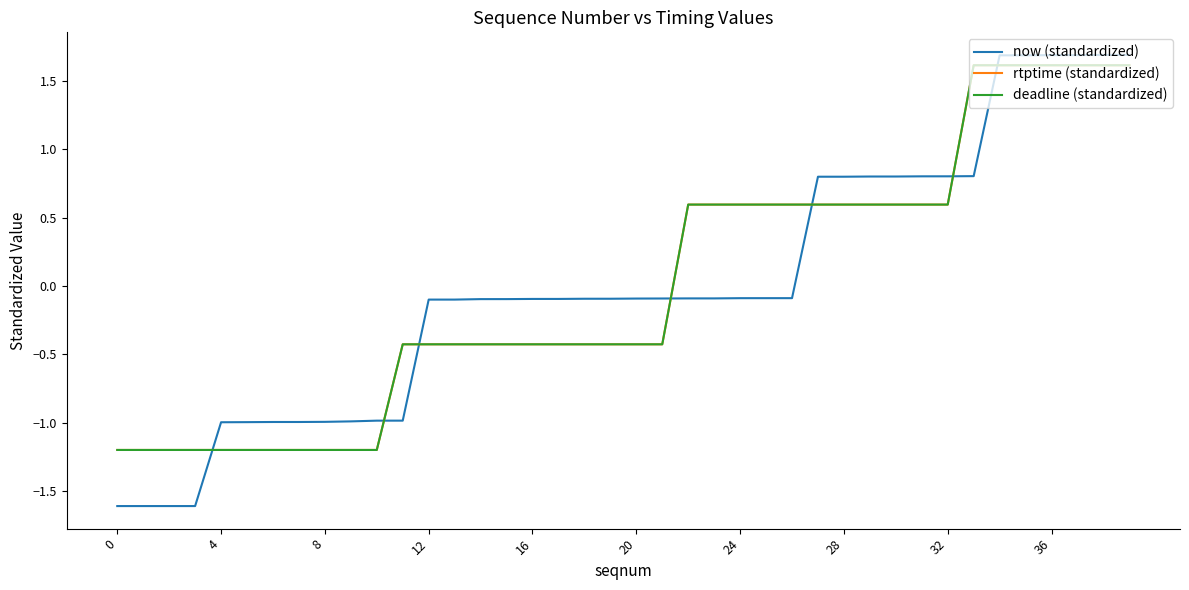

At which category is the sum across all series the highest?

39